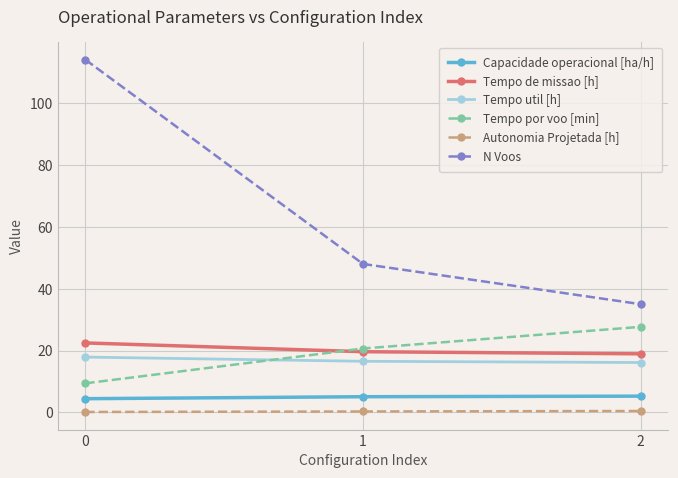

What is the value of the N Voos point at the 3rd from the left?

35.0